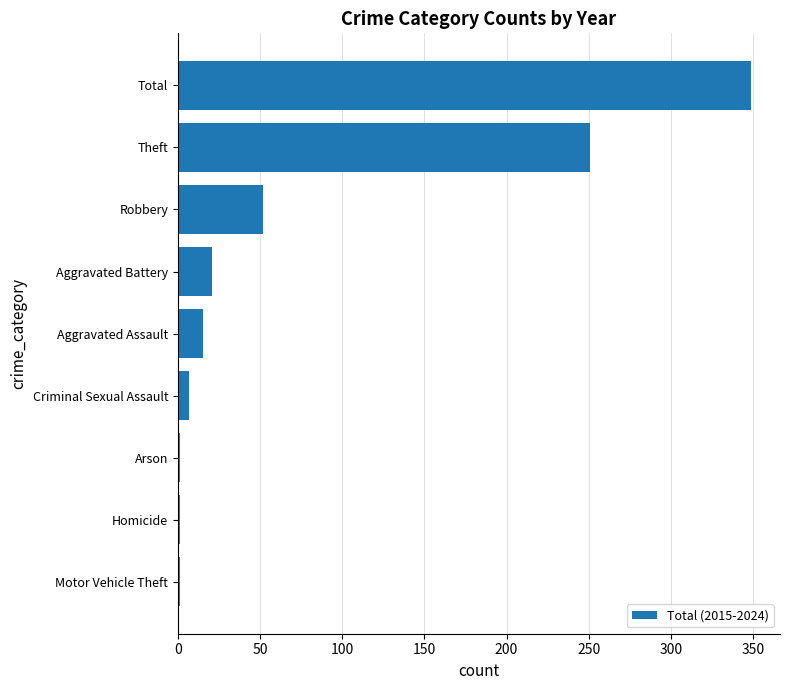

At which label is the value closest to 175?

Theft